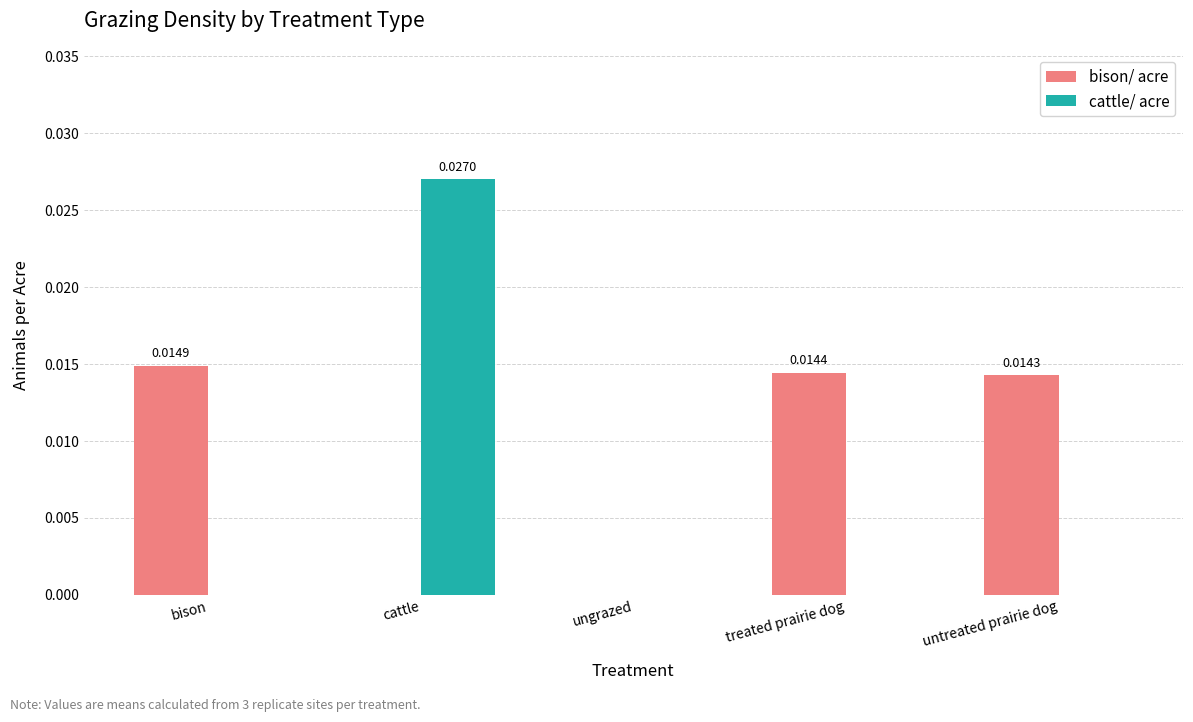

How many cattle/ acre values are between 0 and 1?

5